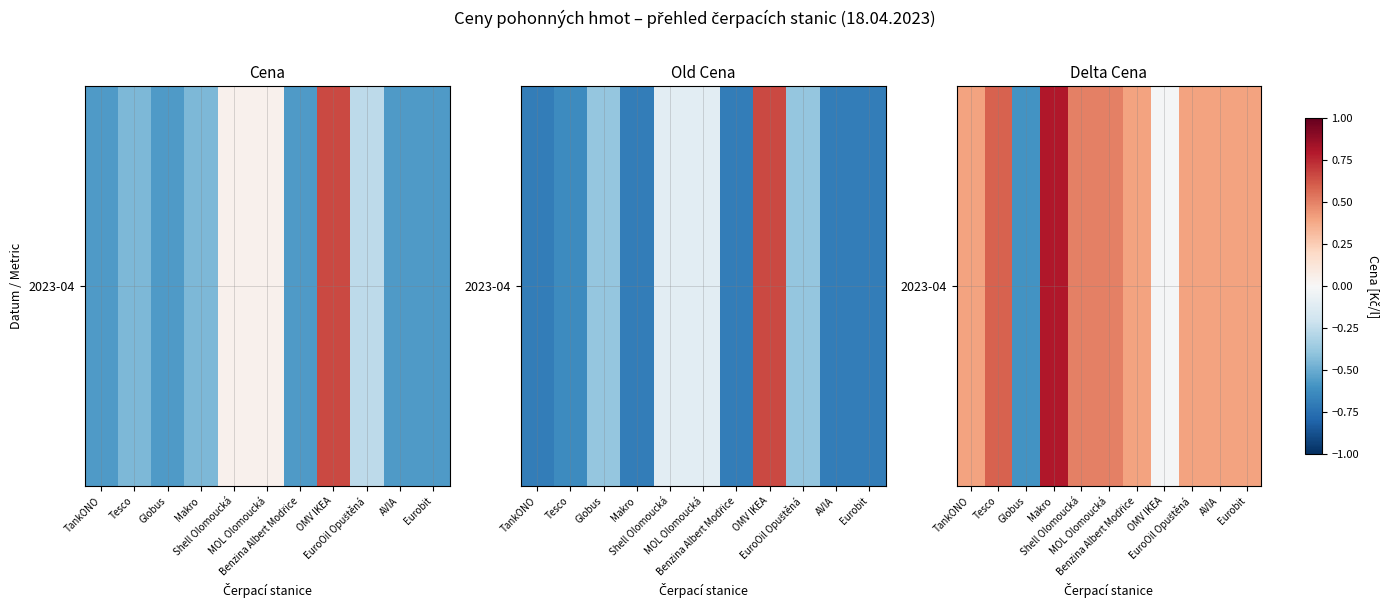

Rank the categories by value from highest to lowest.

Makro, Tesco, Shell Olomoucká, MOL Olomoucká, TankONO, Benzina Albert Modřice, EuroOil Opuštěná, AVIA, Eurobit, OMV IKEA, Globus